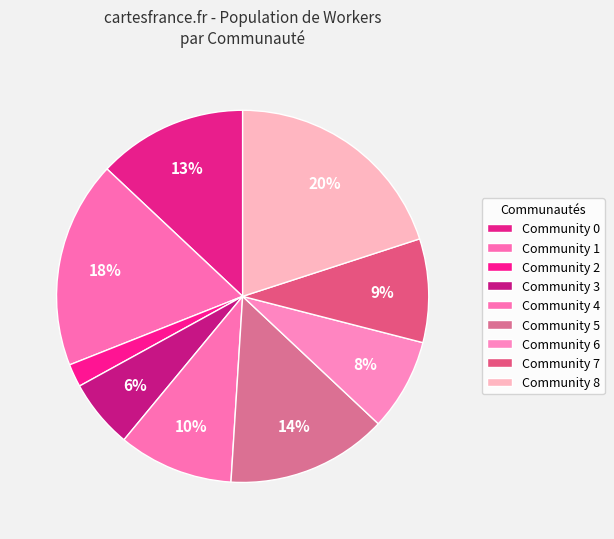

To the nearest percent, what portion does Community 2 represent?

2%